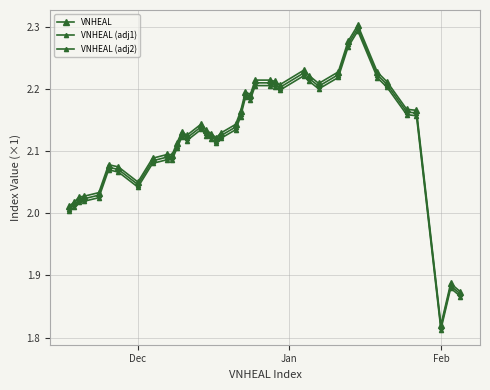

How many categories are shown in the chart?

40